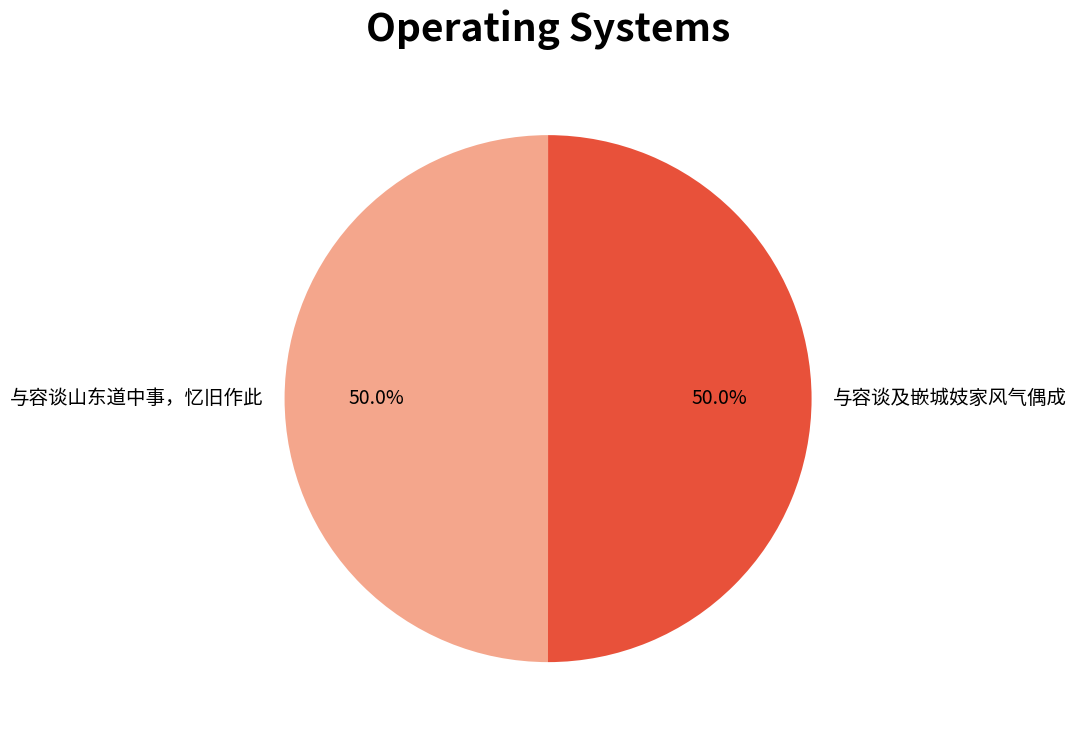

How many segments does this pie chart have?

2